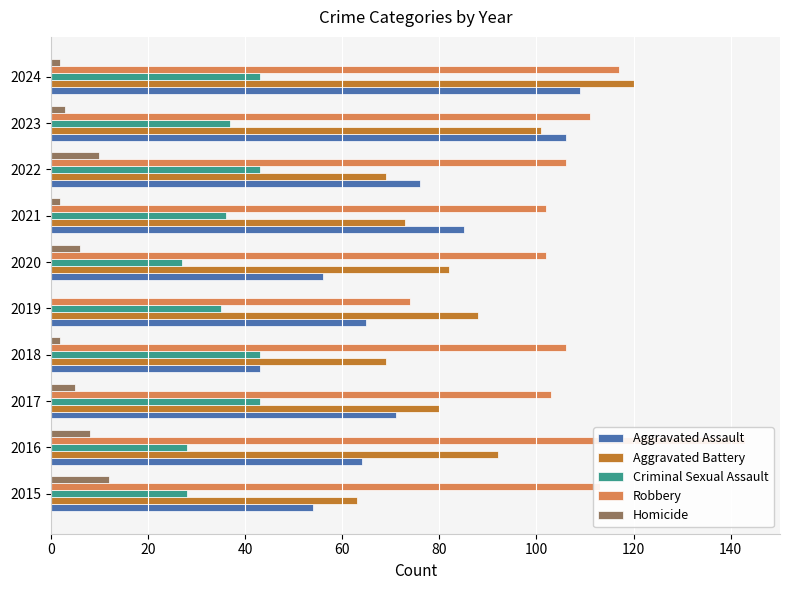

The Aggravated Battery series shows 88 at 2019. True or false?

True